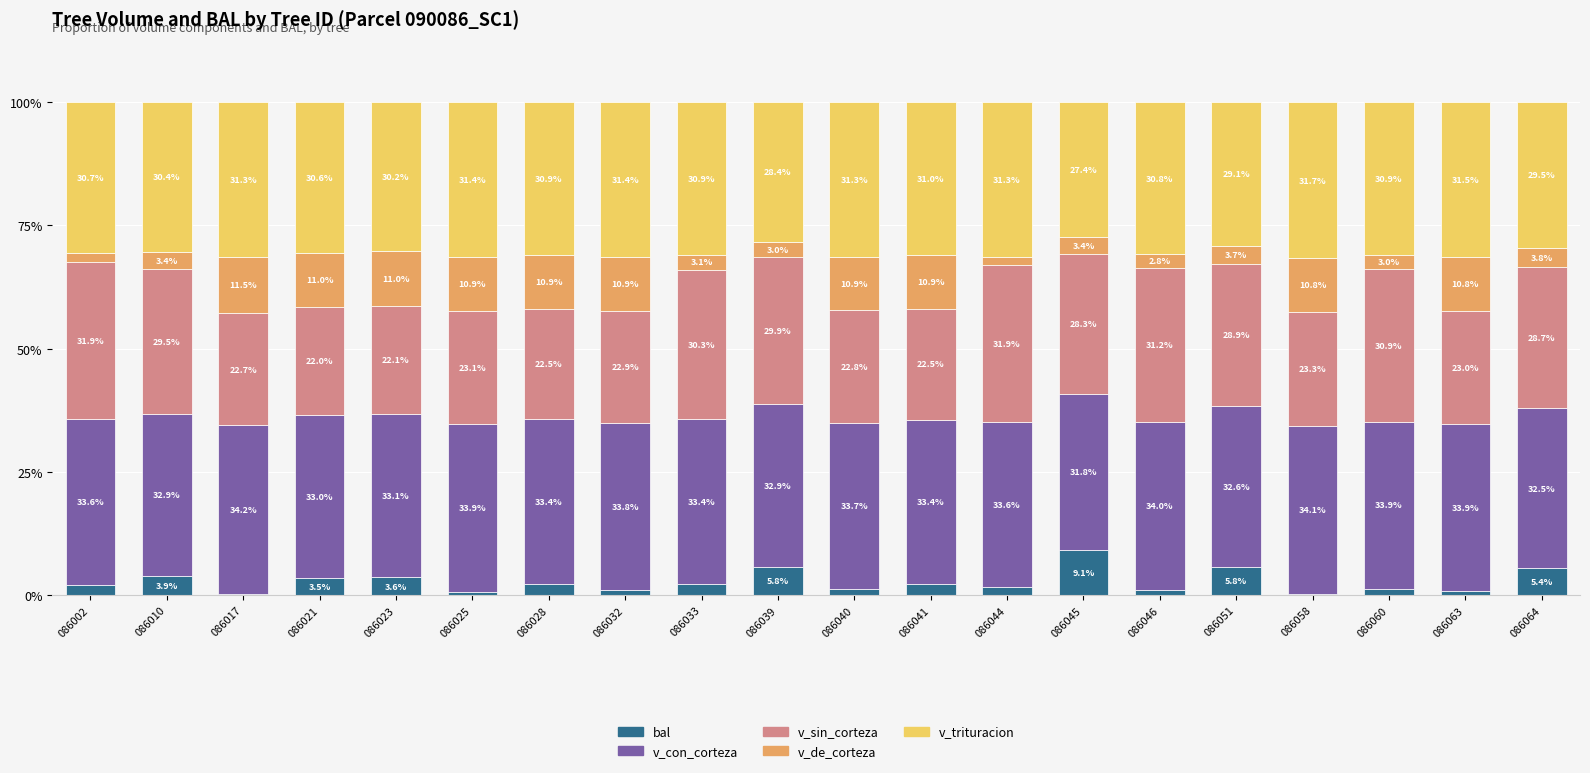

What is the total value across all series at 086017?

100.0